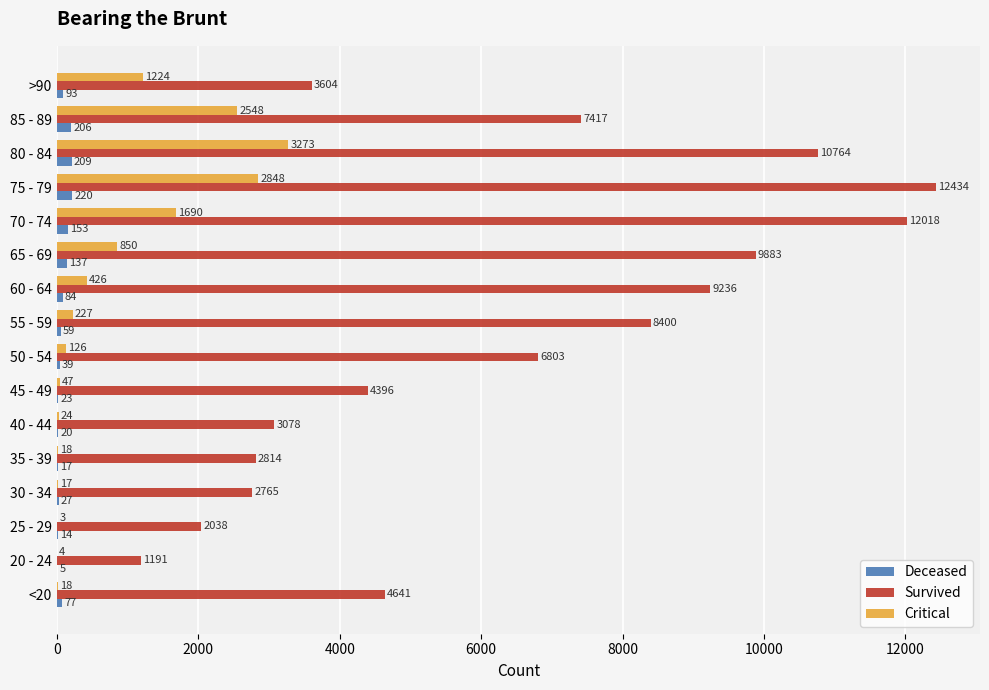

Which series has the widest spread of values?

Survived